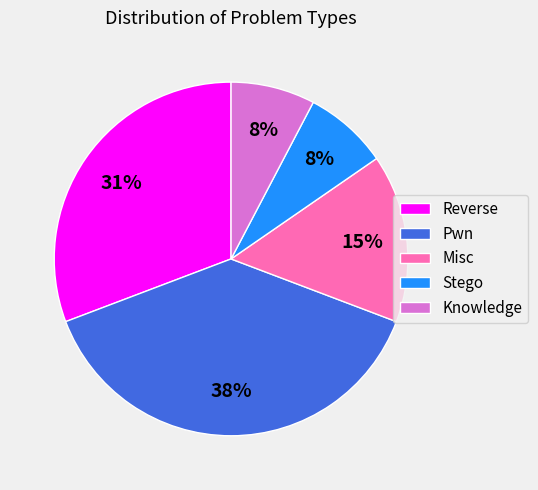

How many segments does this pie chart have?

5